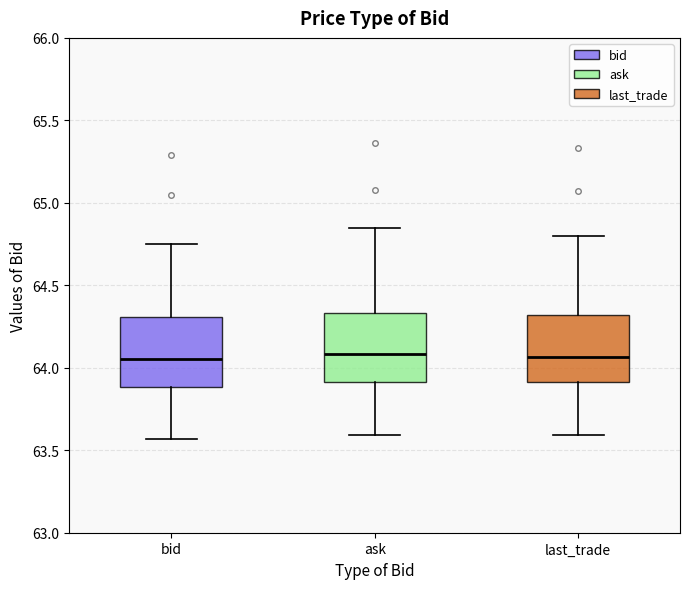

Reading left to right, read every box against the y-axis: the position of its median line, the range the box covers, and the ends of its whiskers. The values are not printed on the chart, so give them approximately, as read against the axis.

bid: median 64.05, box 63.90 to 64.30, whiskers 63.55 to 64.75
ask: median 64.10, box 63.90 to 64.35, whiskers 63.60 to 64.85
last_trade: median 64.05, box 63.90 to 64.30, whiskers 63.60 to 64.80